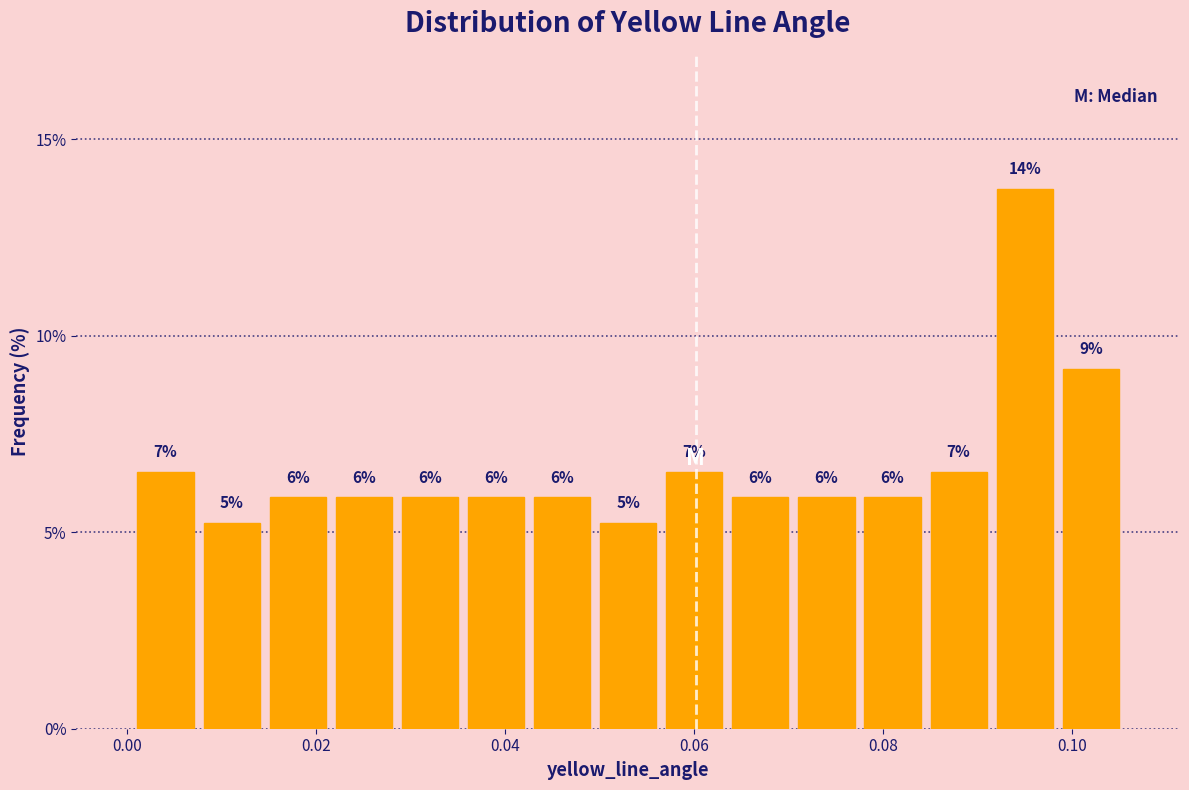

Around what value on the x-axis is the tallest bar? Give the approximate position of its centre, as read against the axis.

0.094